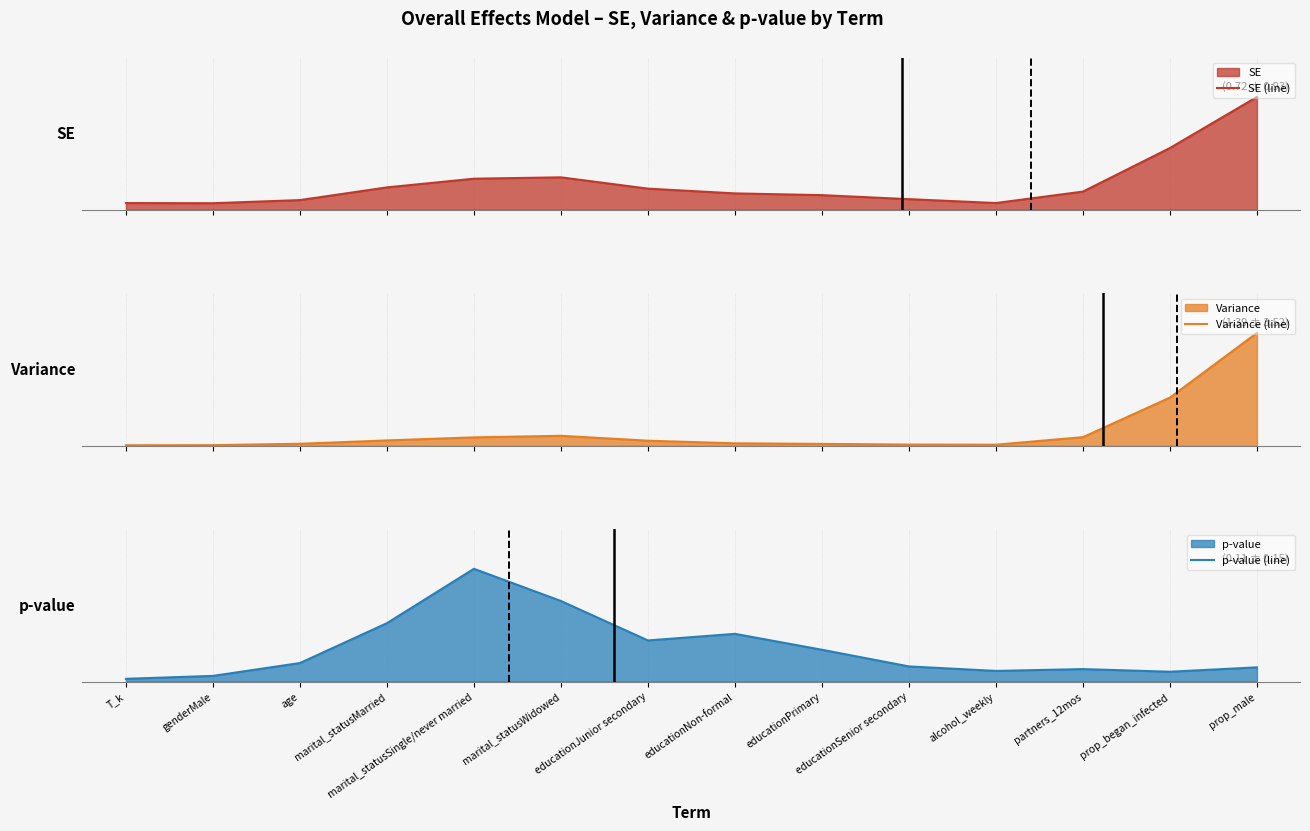

Rank the series at educationJunior secondary from highest to lowest value.

SE (line), Variance (line), p-value (line)